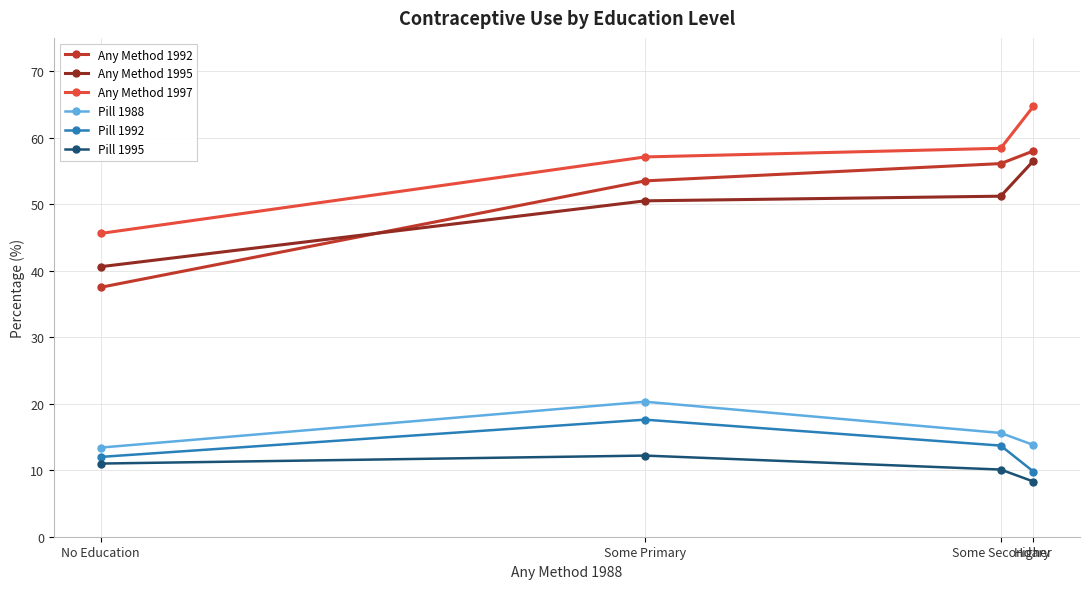

What is the sum of the Pill 1988 values at No Education and Higher?

27.2